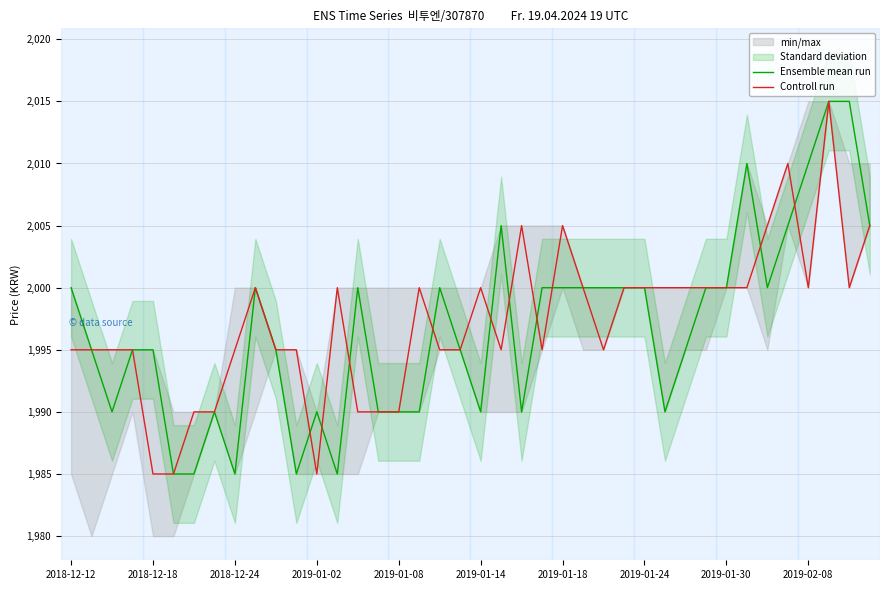

What is the minimum value for Ensemble mean run?

1985